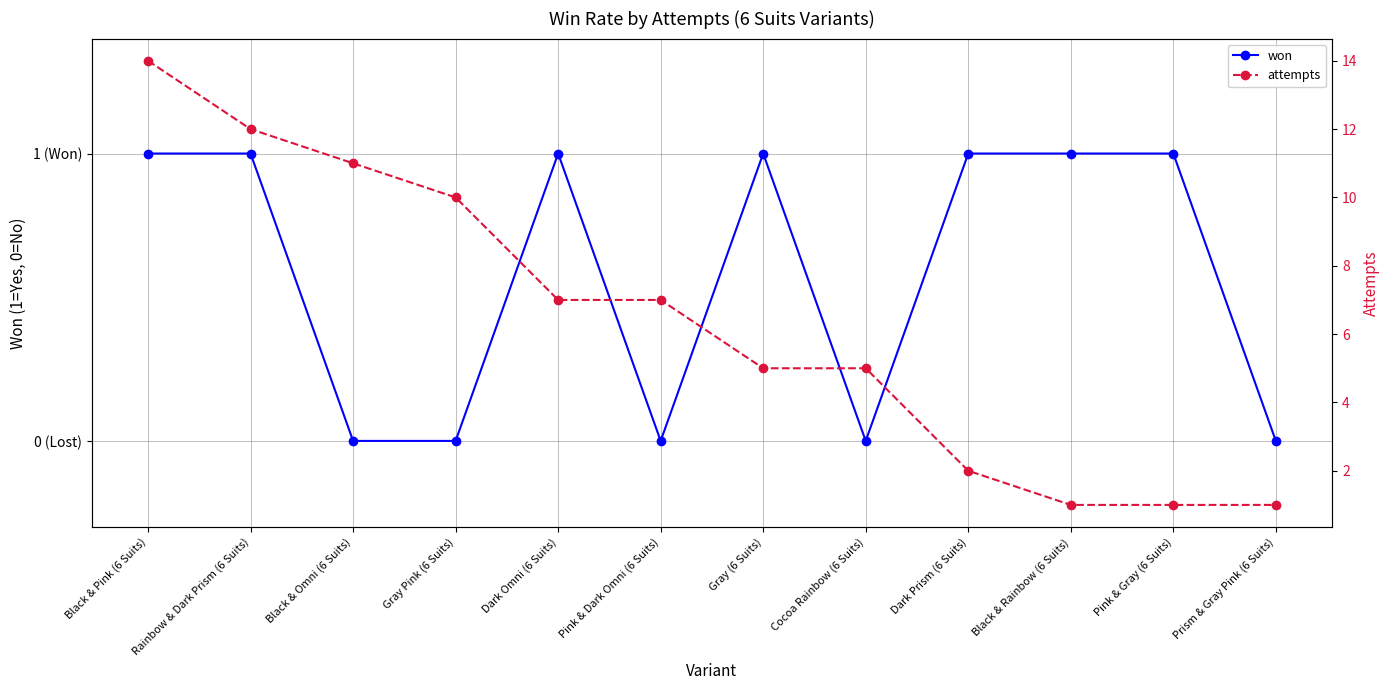

At which category is the sum across all series the highest?

Black & Pink (6 Suits)